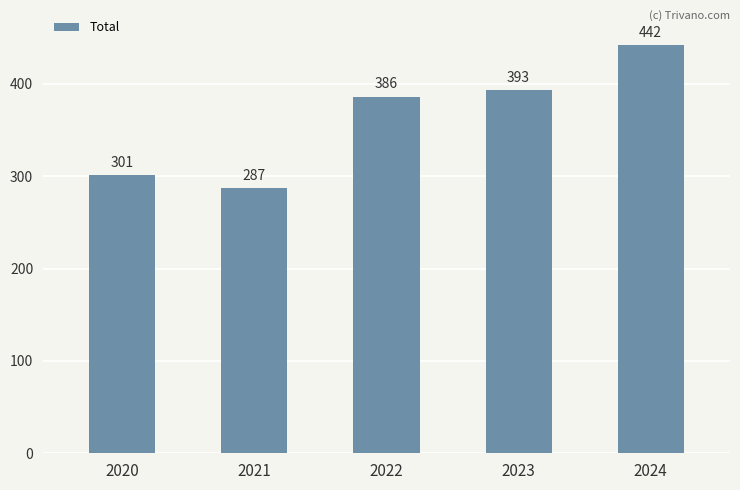

How many bars are there in total?

5